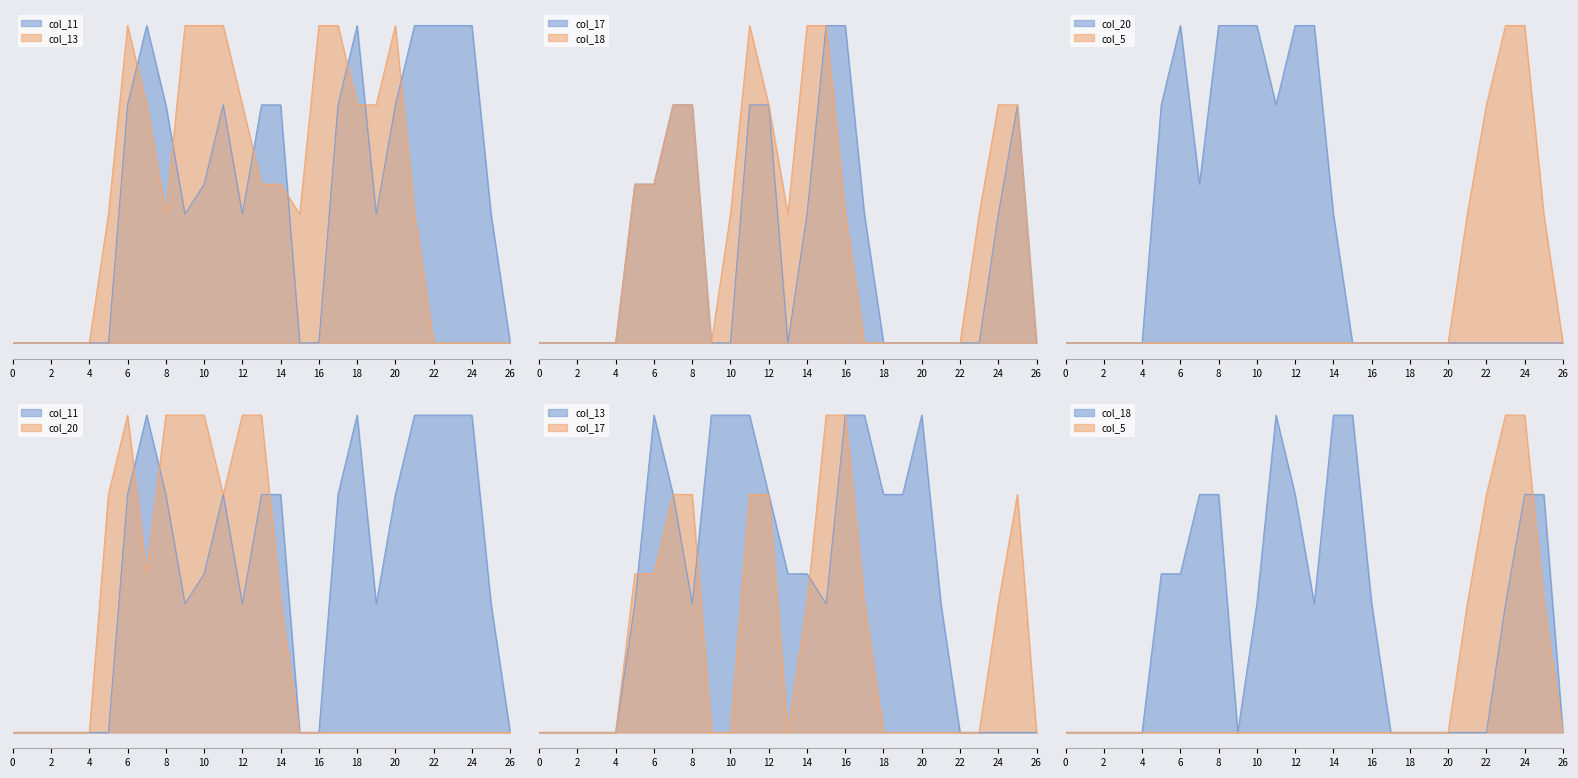

Reading left to right, transcribe all the data shown in this chart.

col_11: 0=0.0	1=0.0	2=0.0	3=0.0	4=0.0	5=0.0	6=1.5	7=2.0	8=1.5	9=0.8	10=1.0	11=1.5	12=0.8	13=1.5	14=1.5	15=0.0	16=0.0	17=1.5	18=2.0	19=0.8	20=1.5	21=2.0	22=2.0	23=2.0	24=2.0	25=0.8	26=0.0
col_13: 0=0.0	1=0.0	2=0.0	3=0.0	4=0.0	5=0.8	6=2.0	7=1.5	8=0.8	9=2.0	10=2.0	11=2.0	12=1.5	13=1.0	14=1.0	15=0.8	16=2.0	17=2.0	18=1.5	19=1.5	20=2.0	21=0.8	22=0.0	23=0.0	24=0.0	25=0.0	26=0.0
col_17: 0=0.0	1=0.0	2=0.0	3=0.0	4=0.0	5=1.0	6=1.0	7=1.5	8=1.5	9=0.0	10=0.0	11=1.5	12=1.5	13=0.0	14=0.8	15=2.0	16=2.0	17=0.8	18=0.0	19=0.0	20=0.0	21=0.0	22=0.0	23=0.0	24=0.8	25=1.5	26=0.0
col_18: 0=0.0	1=0.0	2=0.0	3=0.0	4=0.0	5=1.0	6=1.0	7=1.5	8=1.5	9=0.0	10=0.8	11=2.0	12=1.5	13=0.8	14=2.0	15=2.0	16=0.8	17=0.0	18=0.0	19=0.0	20=0.0	21=0.0	22=0.0	23=0.8	24=1.5	25=1.5	26=0.0
col_20: 0=0.0	1=0.0	2=0.0	3=0.0	4=0.0	5=1.5	6=2.0	7=1.0	8=2.0	9=2.0	10=2.0	11=1.5	12=2.0	13=2.0	14=0.8	15=0.0	16=0.0	17=0.0	18=0.0	19=0.0	20=0.0	21=0.0	22=0.0	23=0.0	24=0.0	25=0.0	26=0.0
col_5: 0=0.0	1=0.0	2=0.0	3=0.0	4=0.0	5=0.0	6=0.0	7=0.0	8=0.0	9=0.0	10=0.0	11=0.0	12=0.0	13=0.0	14=0.0	15=0.0	16=0.0	17=0.0	18=0.0	19=0.0	20=0.0	21=0.8	22=1.5	23=2.0	24=2.0	25=0.8	26=0.0